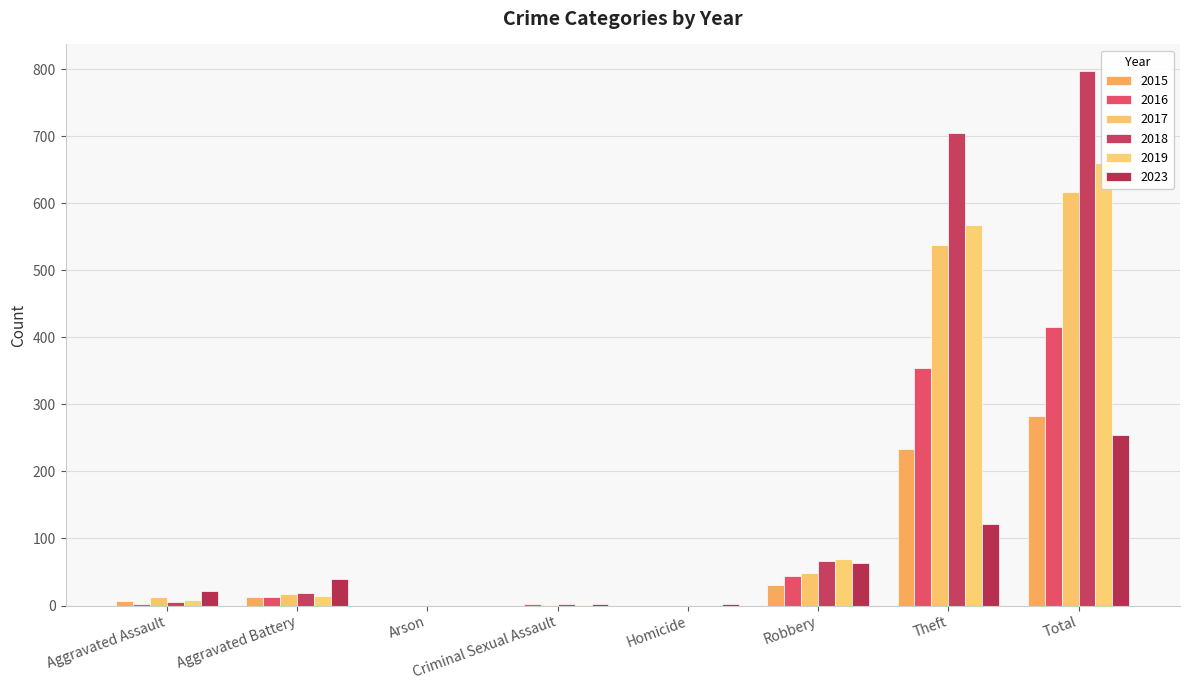

What position from the right is Aggravated Assault?

8